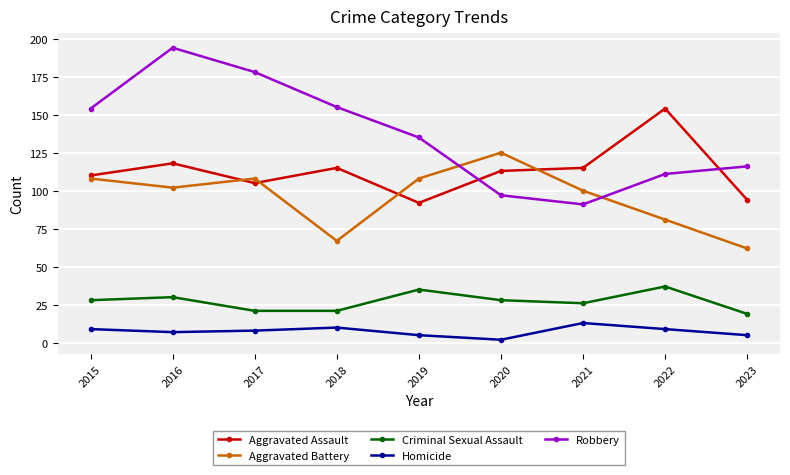

True or false: Aggravated Battery has more than 2 points higher than both neighbors.

False